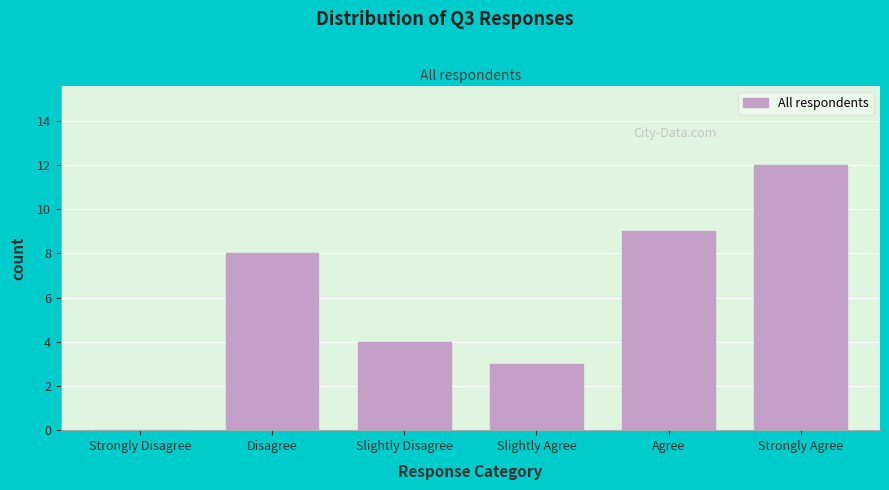

Reading right to left, extract all data points from this chart.

Strongly Agree=12	Agree=9	Slightly Agree=3	Slightly Disagree=4	Disagree=8	Strongly Disagree=0